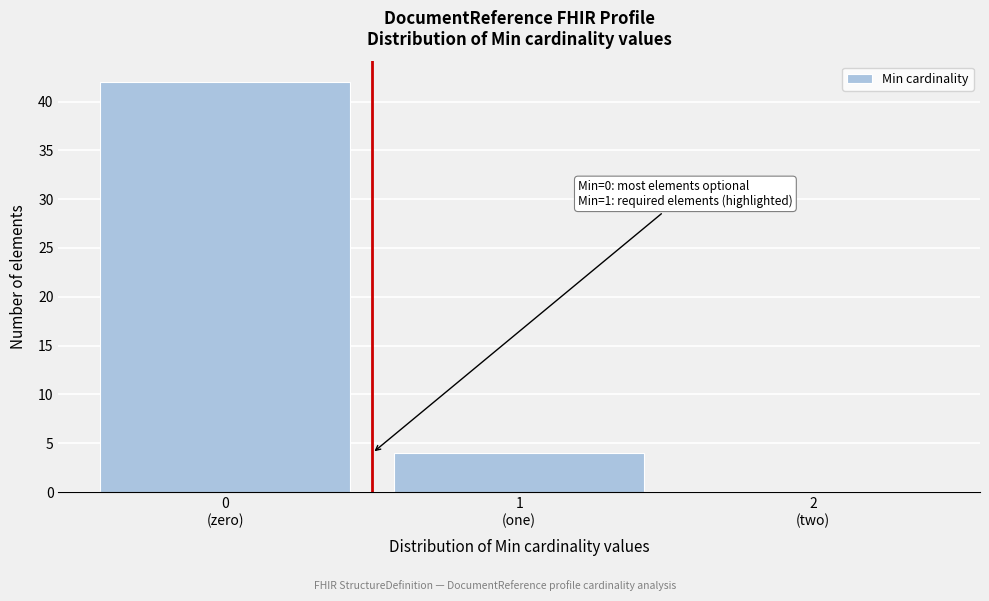

What is the greatest value displayed?

42